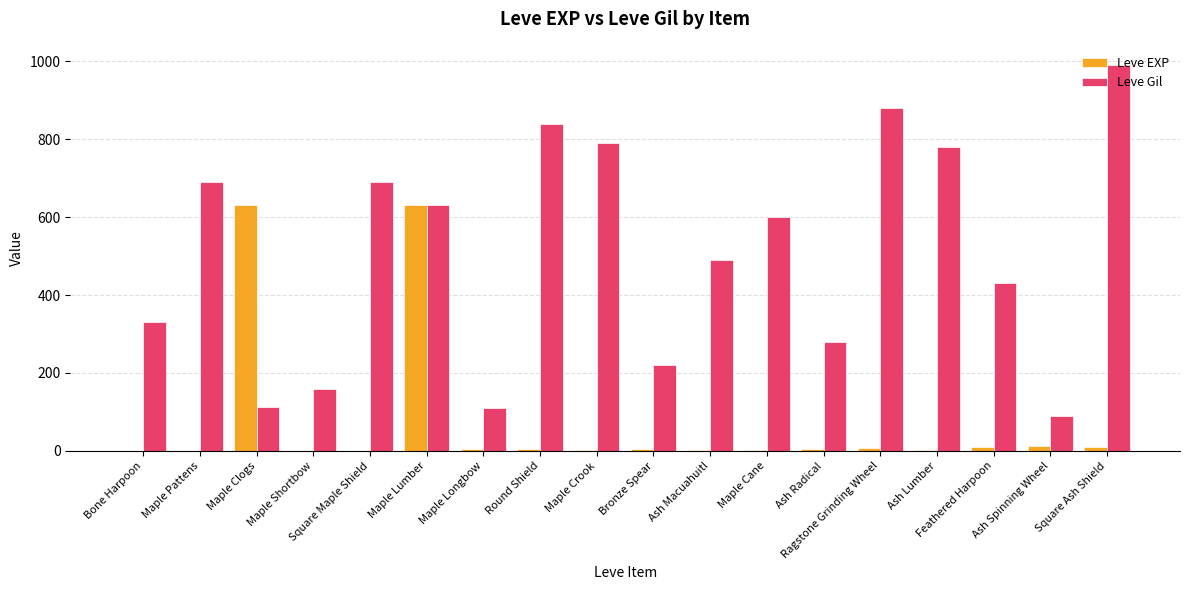

Is it true that Leve Gil equals 1099 at Square Maple Shield?

False